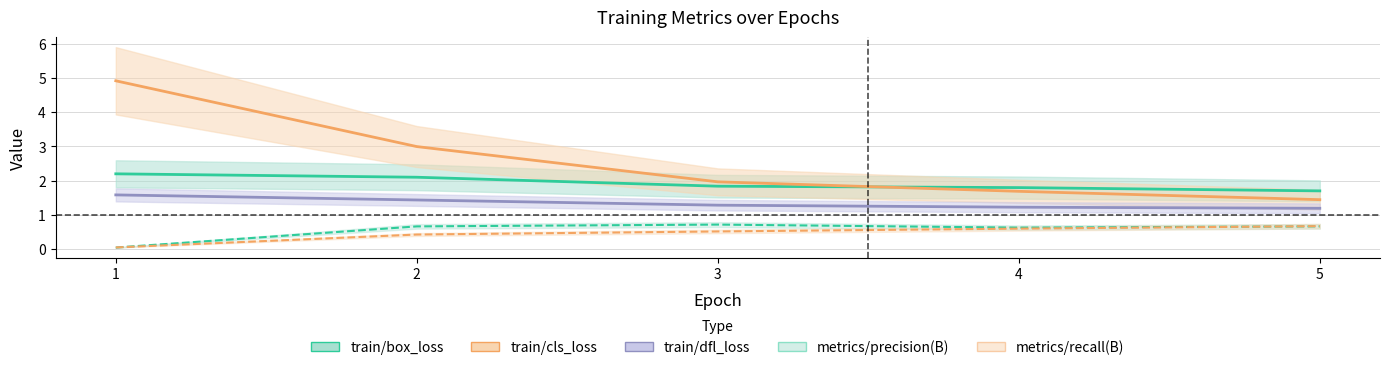

What is the sum of all metrics/precision(B) values?

2.7